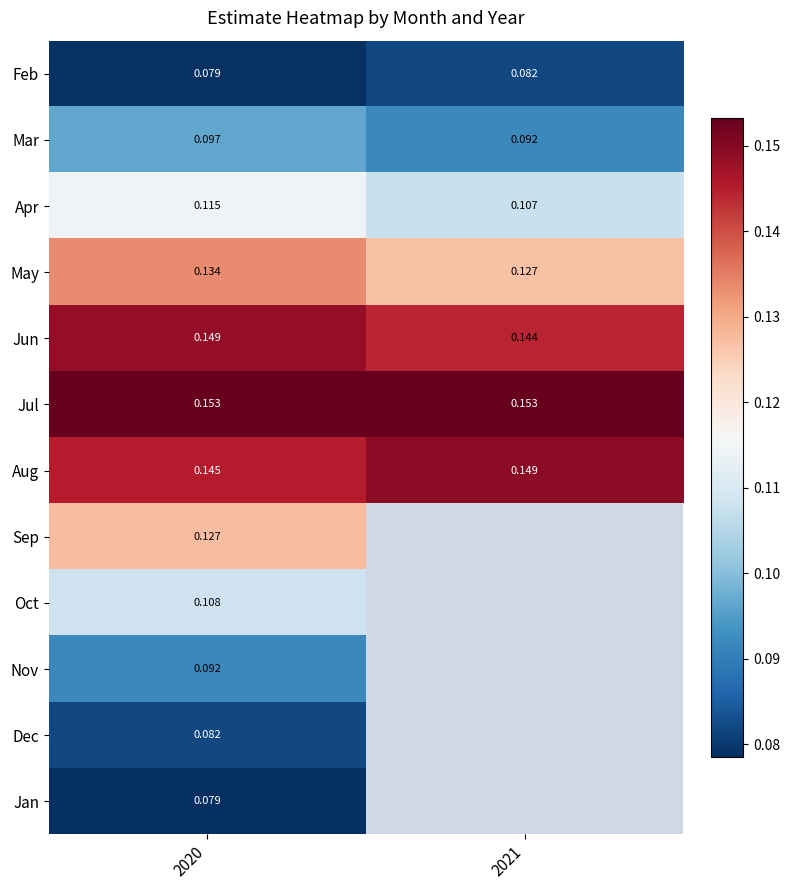

Which series has the largest total across all categories?

Jul